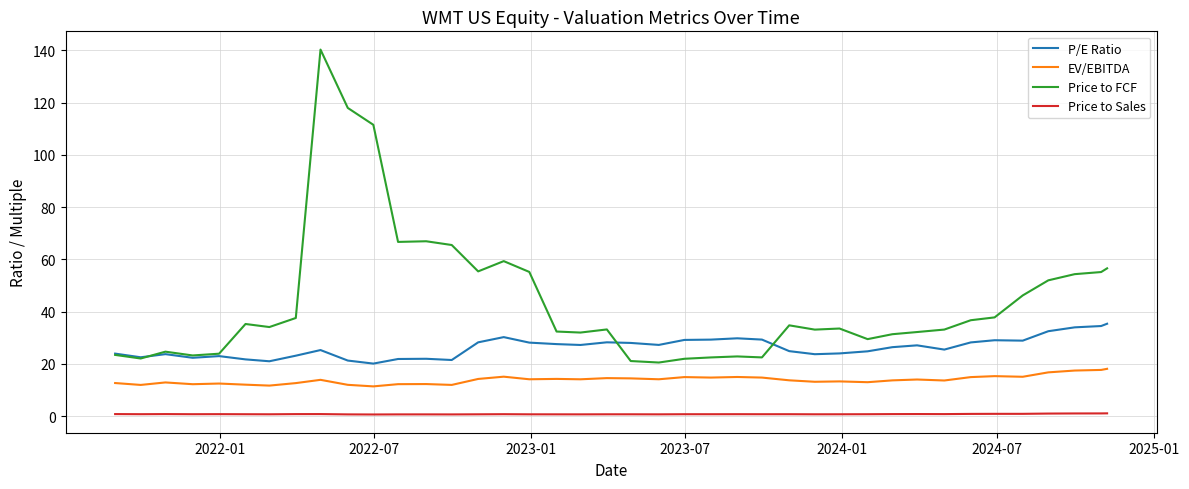

Which series has the widest spread of values?

Price to FCF